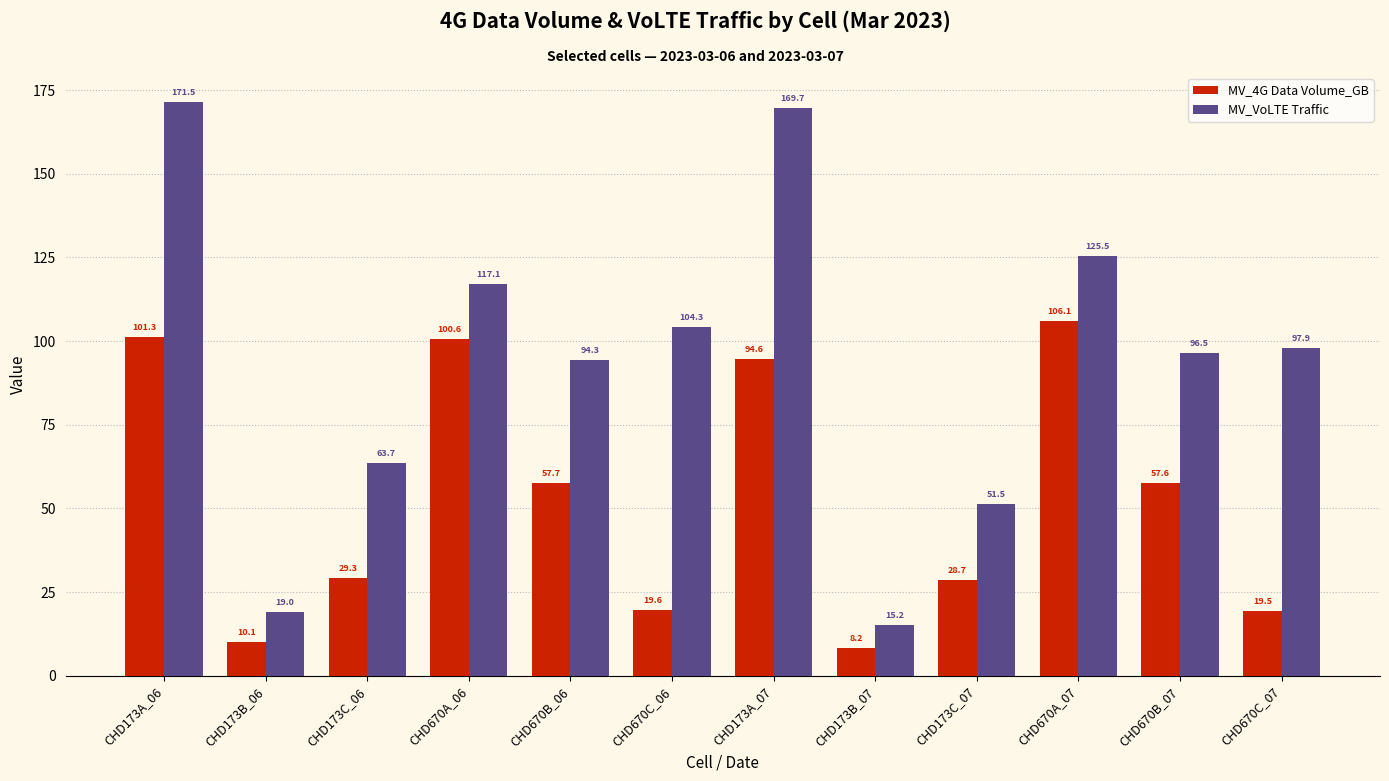

What is the sum of all MV_4G Data Volume_GB values?

633.4